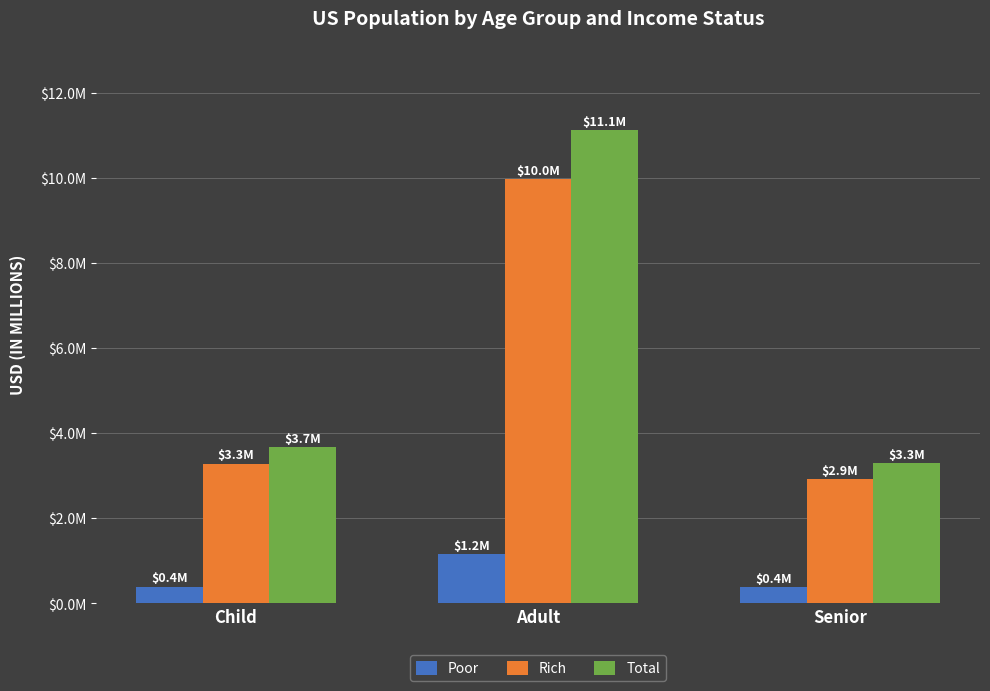

Does the chart contain any negative values?

No